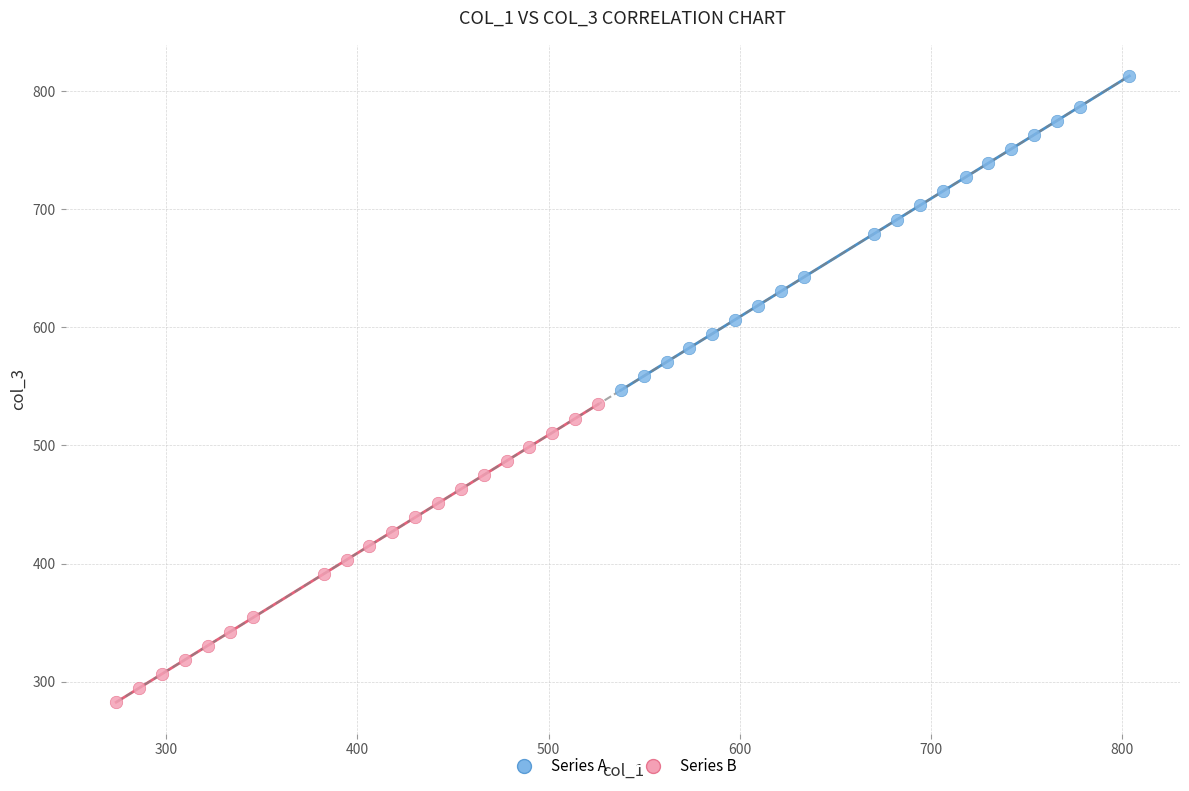

Which series contains the lowest Y value?

Series B